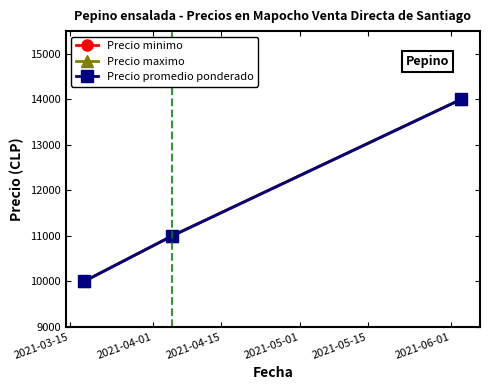

Is this an area chart (filled region under the line)?

No